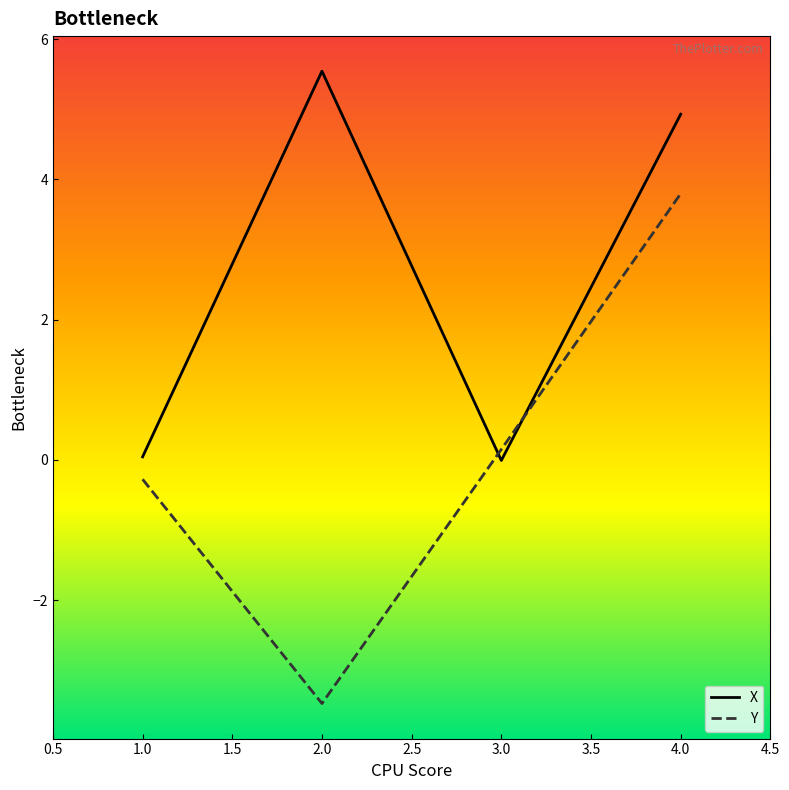

Which series has the largest total across all categories?

X